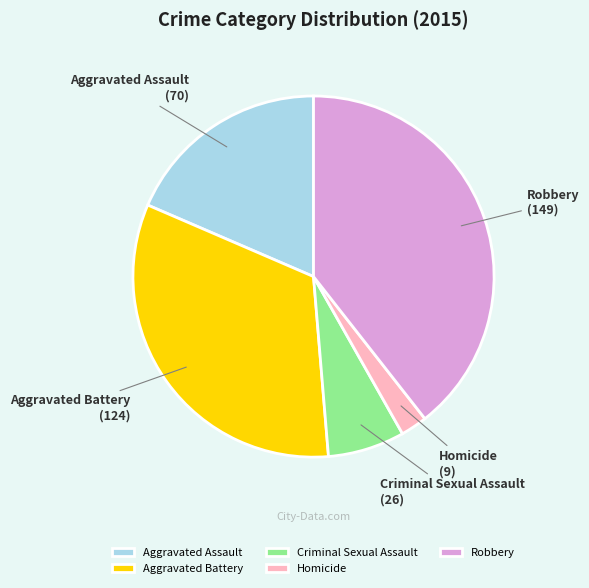

Is it true that Robbery is 39% of the pie?

True